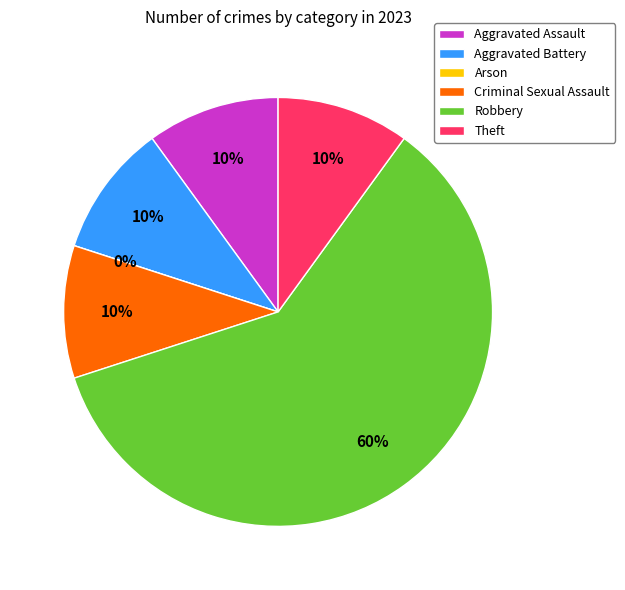

To the nearest percent, what is the average slice percentage?

17%